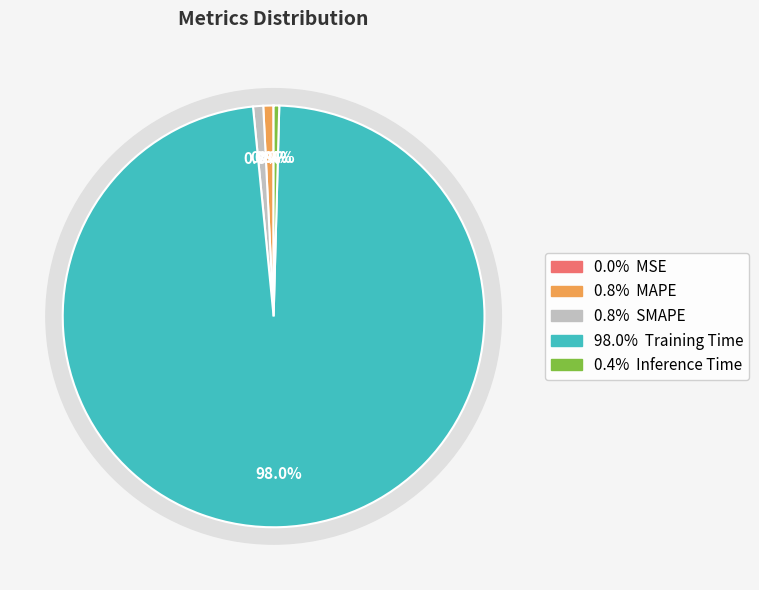

Which category has the biggest portion of the pie?

Training Time